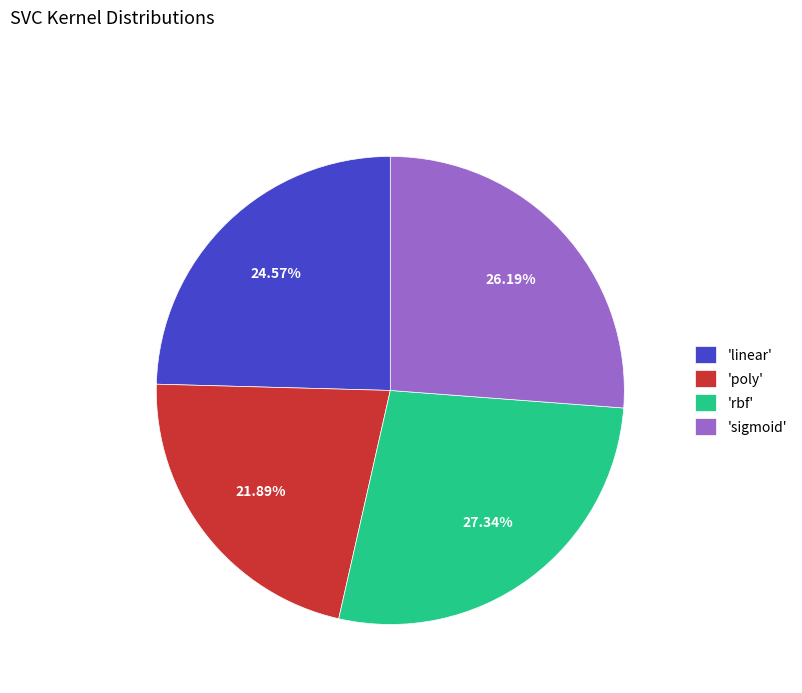

Which slice is the largest?

'rbf'